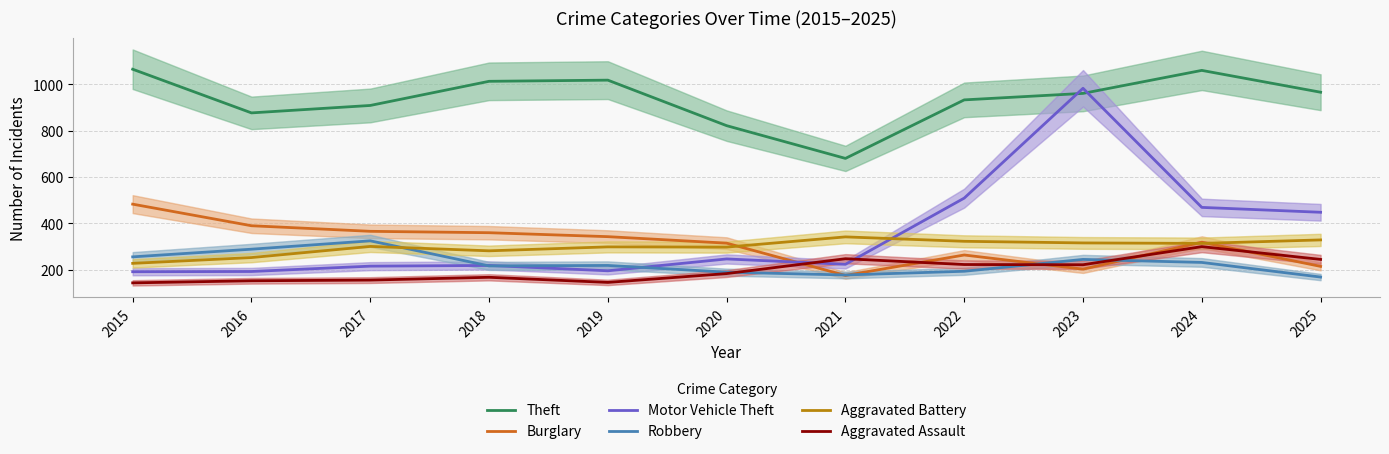

True or false: Theft and Aggravated Battery cross at least once.

False